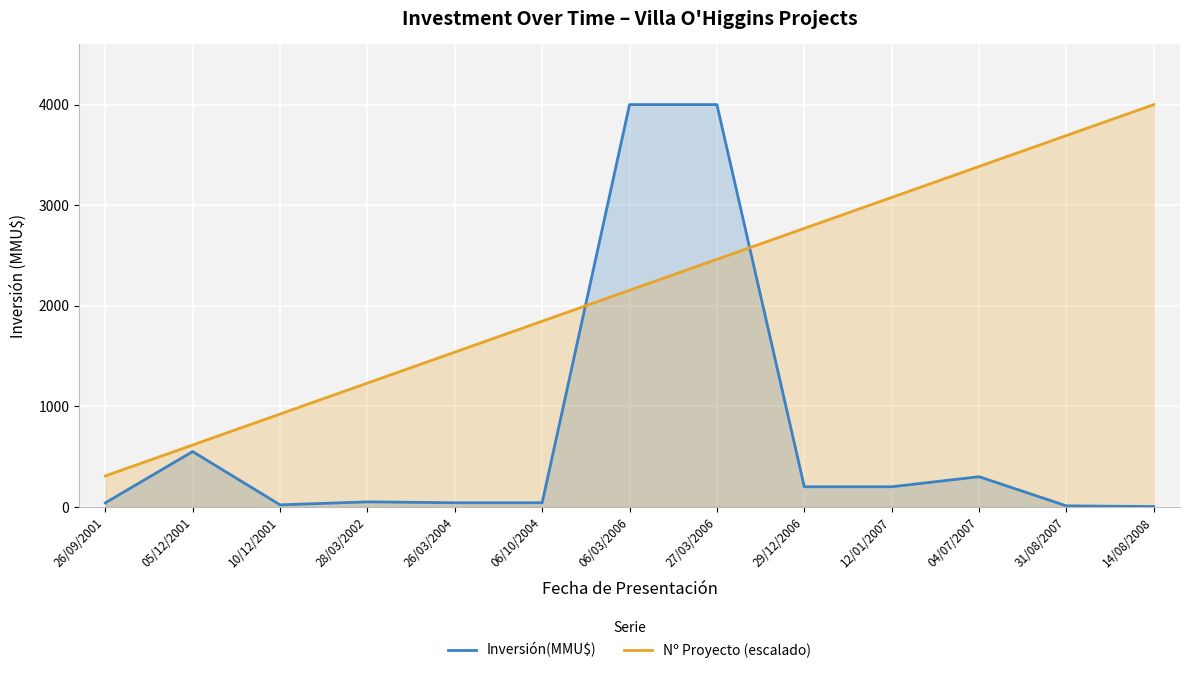

Rank the series by their maximum value, from highest to lowest.

Inversión(MMU$), Nº Proyecto (escalado)